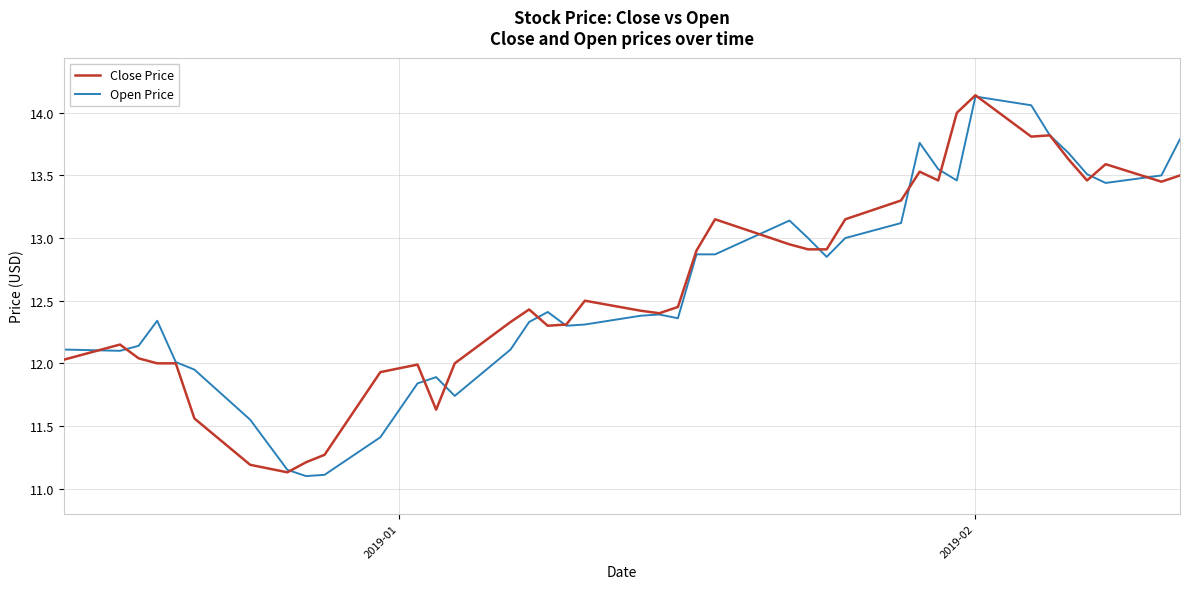

How many distinct data groups are displayed?

2